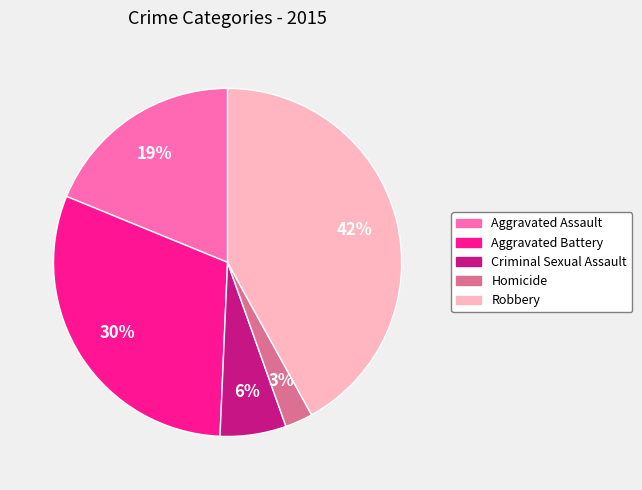

Between Criminal Sexual Assault and Aggravated Assault, which is larger?

Aggravated Assault